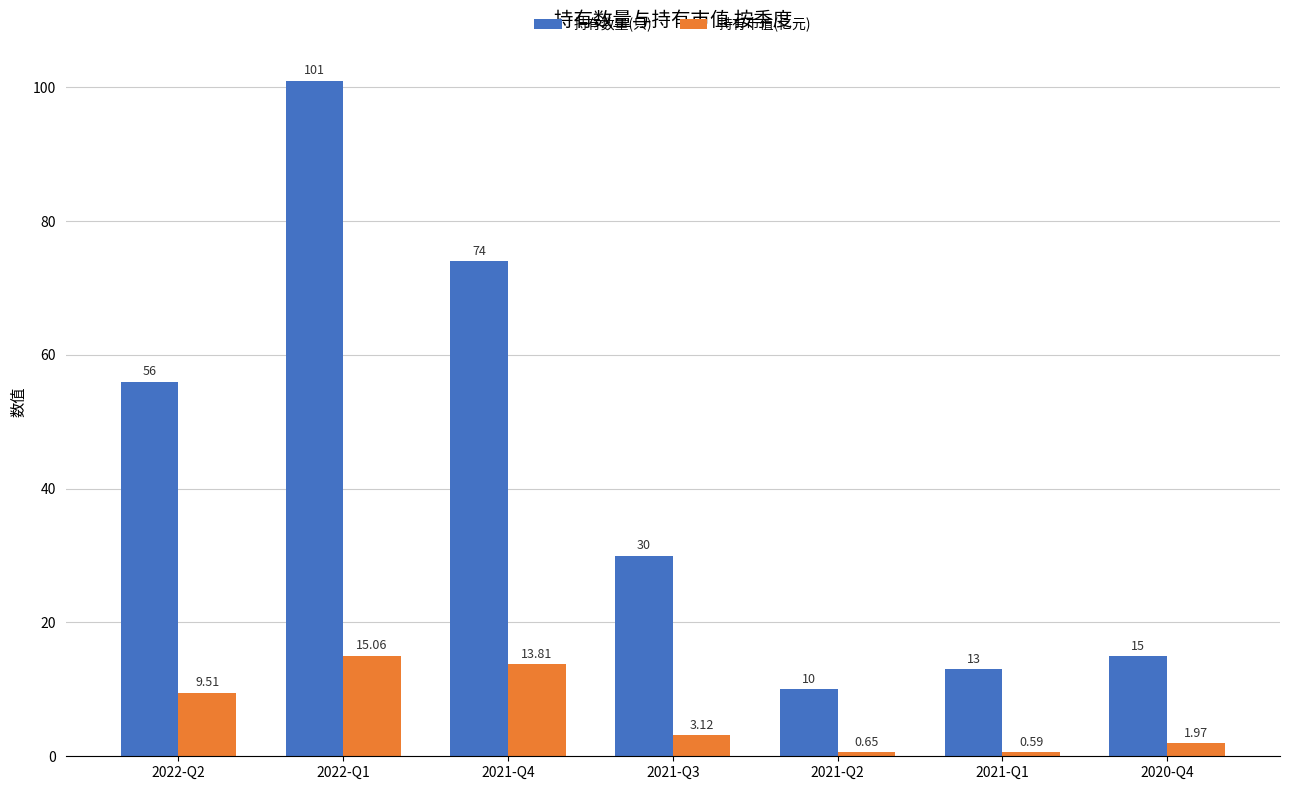

What is the label of the 5th bar from the left?

2021-Q2